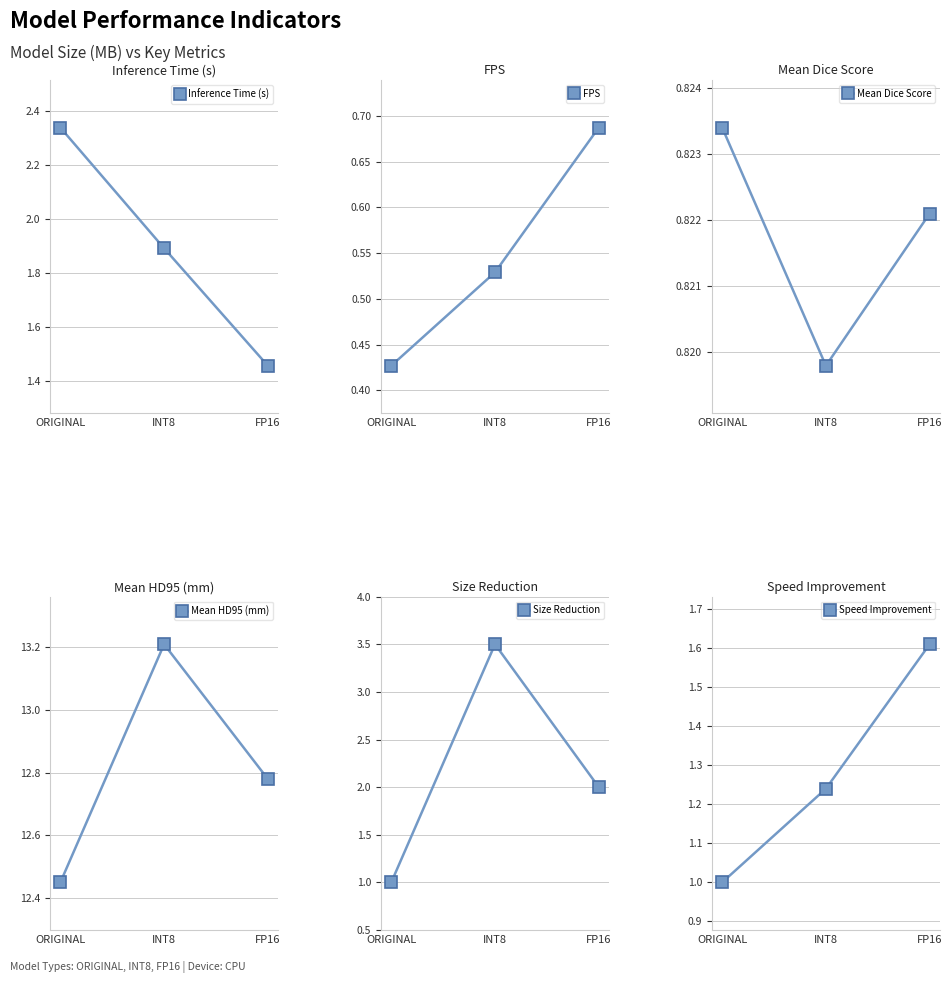

Reading right to left, transcribe all the data shown in this chart.

Inference Time (s): FP16=1.5	INT8=1.9	ORIGINAL=2.3
FPS: FP16=0.7	INT8=0.5	ORIGINAL=0.4
Mean Dice Score: FP16=0.8	INT8=0.8	ORIGINAL=0.8
Mean HD95 (mm): FP16=12.8	INT8=13.2	ORIGINAL=12.4
Size Reduction: FP16=2.0	INT8=3.5	ORIGINAL=1.0
Speed Improvement: FP16=1.6	INT8=1.2	ORIGINAL=1.0